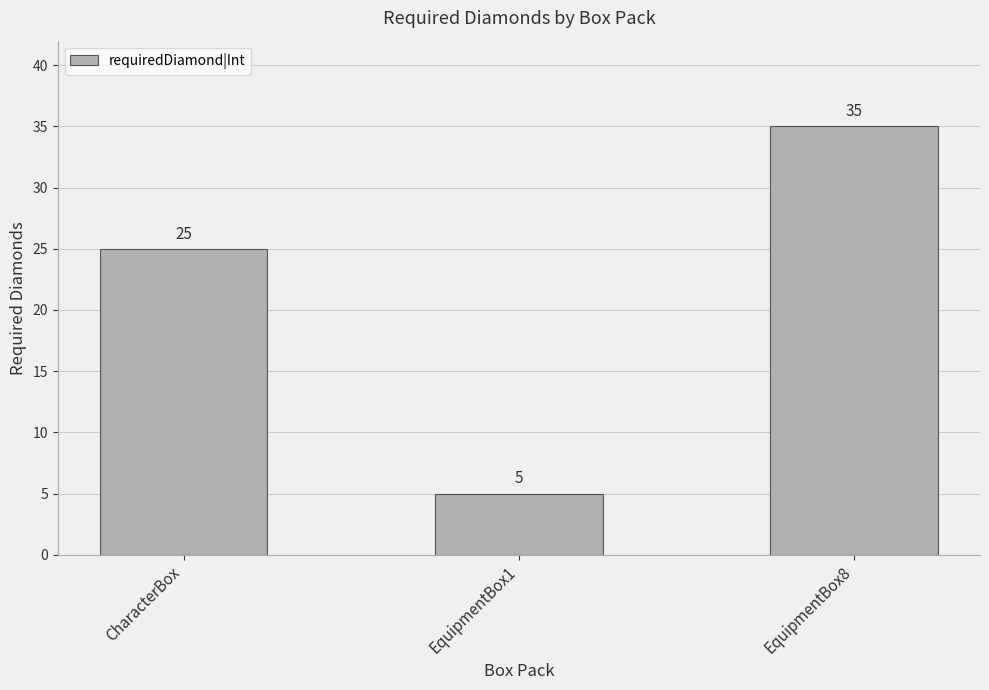

Rank the categories by value from highest to lowest.

EquipmentBox8, CharacterBox, EquipmentBox1